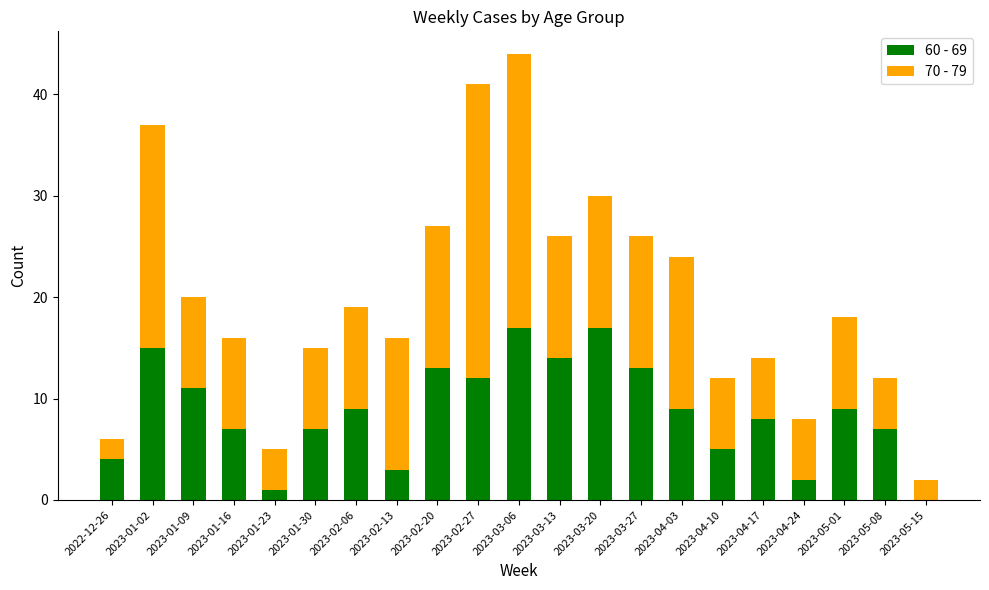

The value of 60 - 69 at 2023-01-30 is 11. True or false?

False